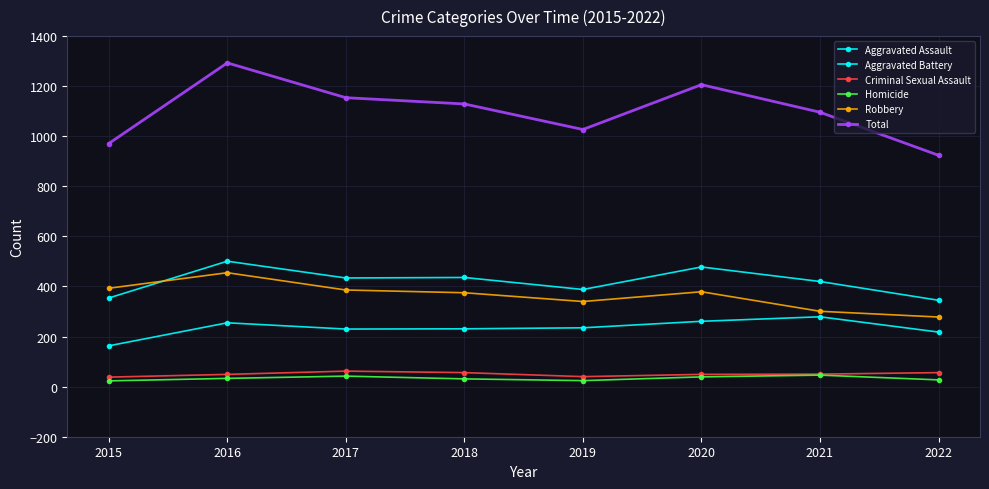

Reading right to left, list all the values displayed in this chart.

Aggravated Assault: 218	279	261	235	231	230	255	163
Aggravated Battery: 345	420	478	388	436	434	501	354
Criminal Sexual Assault: 56	50	49	40	56	62	49	38
Homicide: 27	46	39	24	31	42	33	23
Robbery: 278	301	379	340	375	386	455	393
Total: 924	1096	1206	1027	1129	1154	1293	971